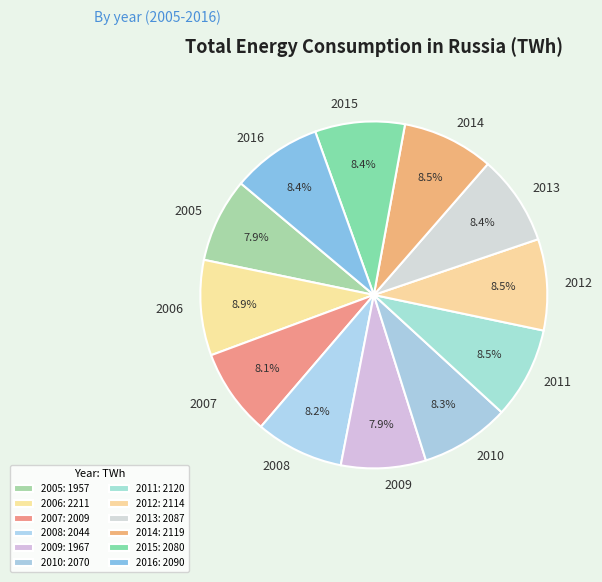

What is the ratio of the value at 2013 to the value at 2014?

1.0